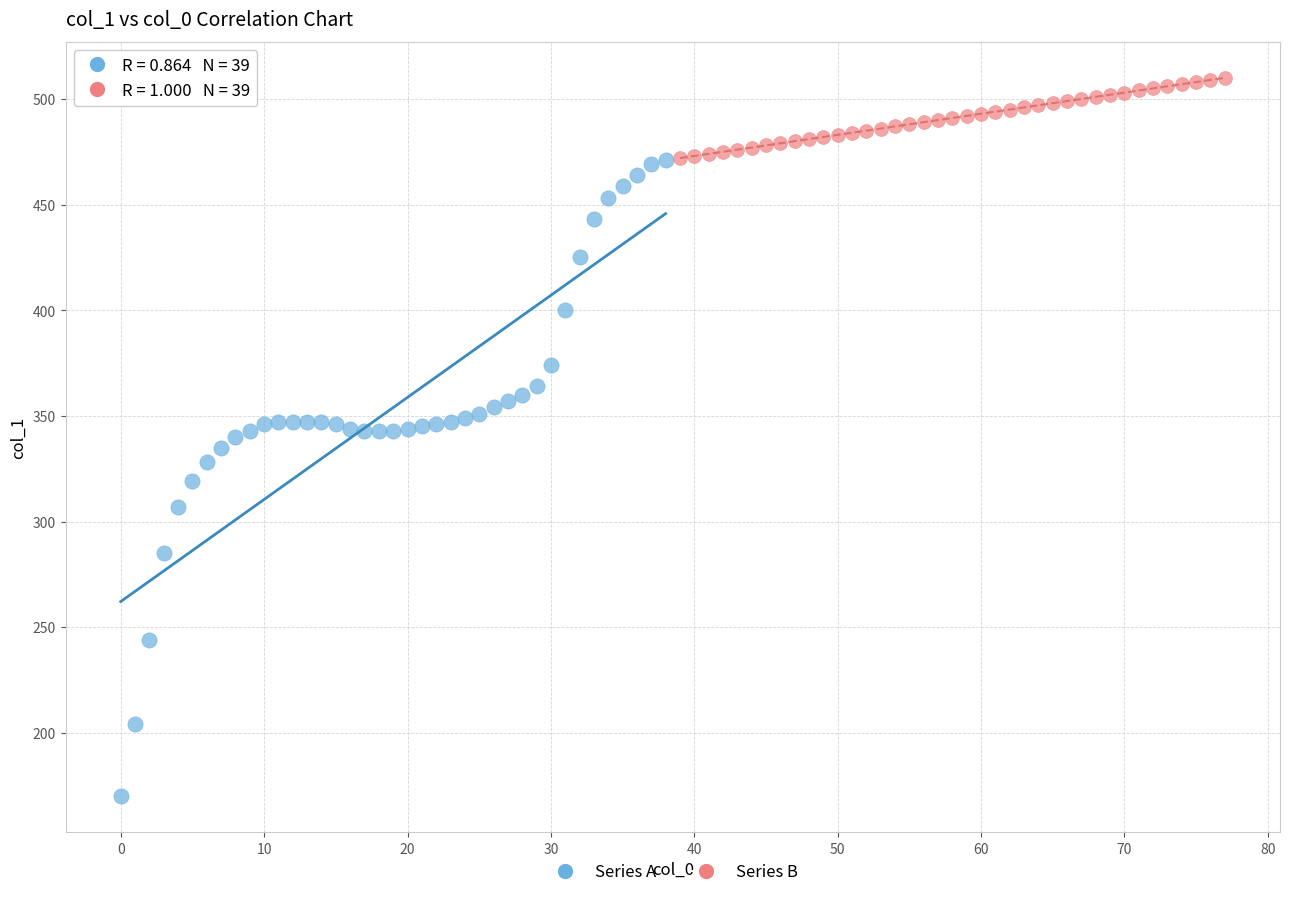

Which series has the largest Y range (max minus min)?

Series A